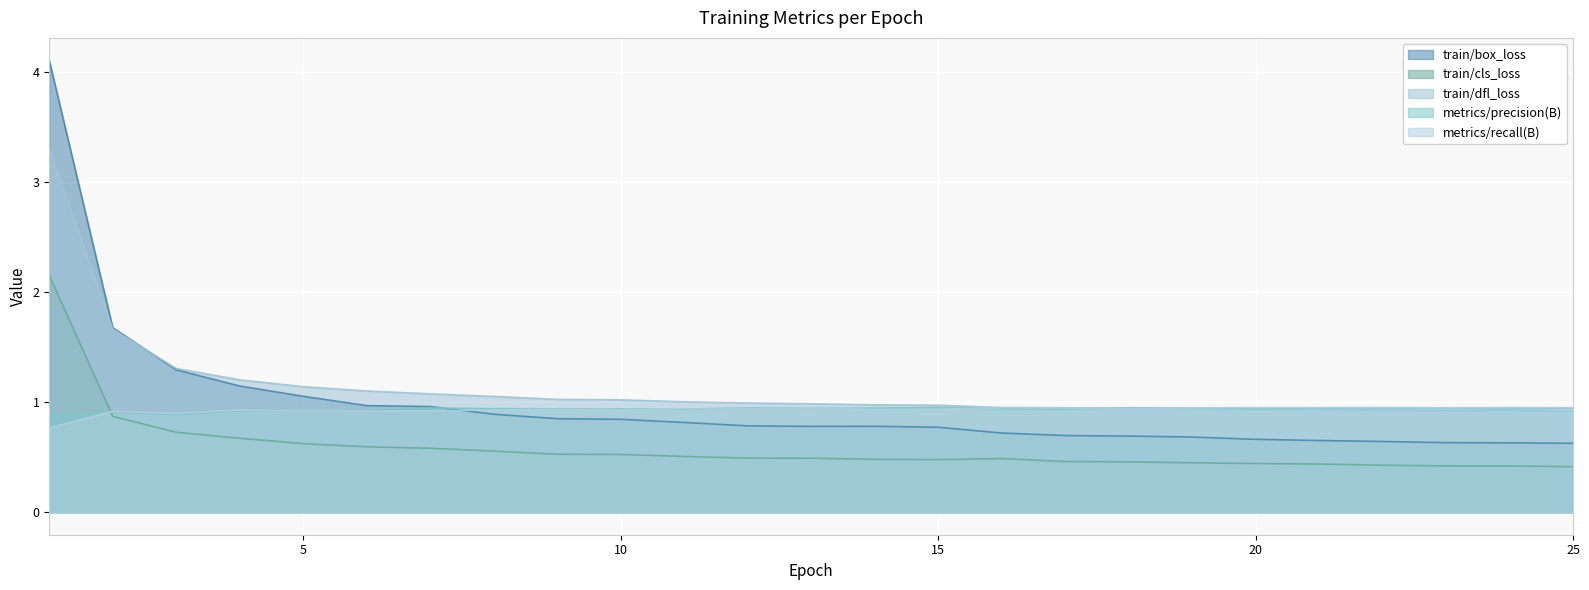

In train/cls_loss, how many points are higher than both neighbors (excluding endpoints)?

1